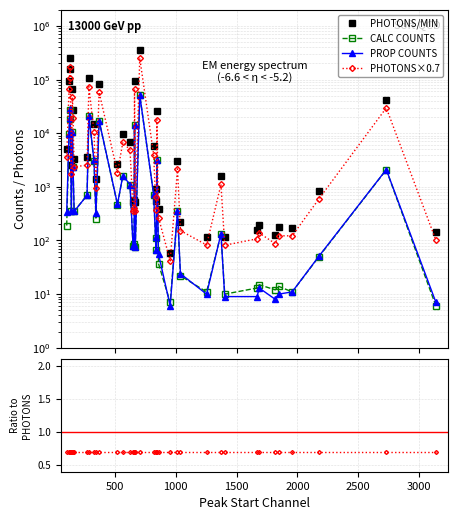

Is it true that CALC COUNTS equals 351.0 at 166?

True